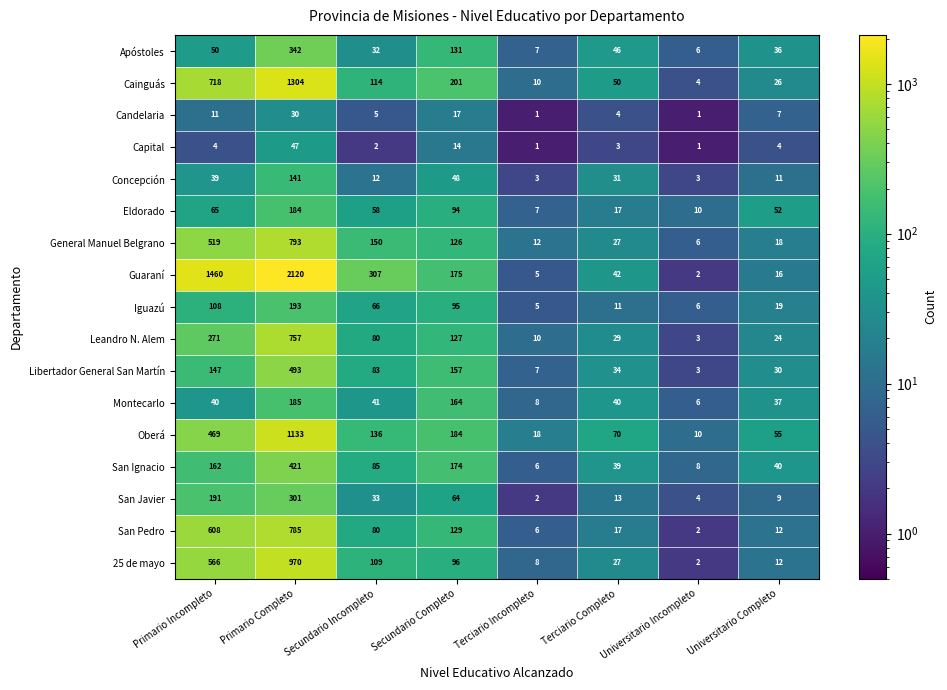

What is the total value across all series at Primario Incompleto?

5428